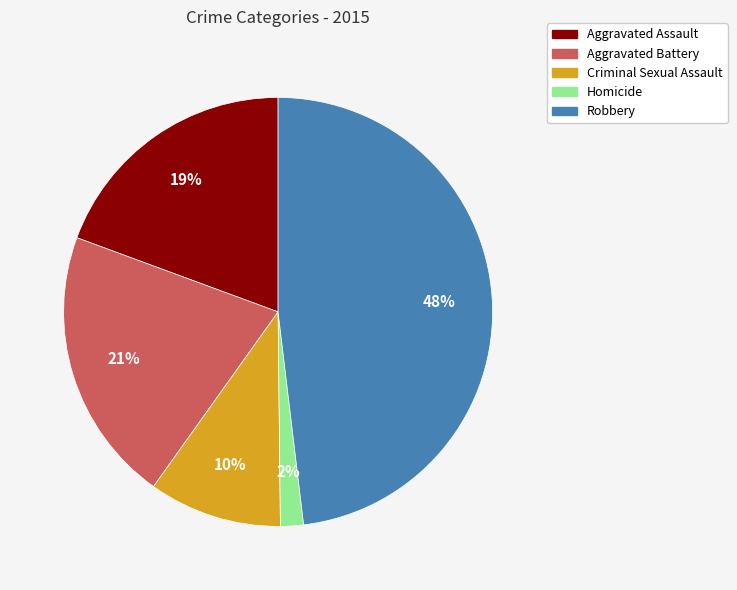

Combined, do Homicide and Aggravated Battery account for over 50%?

No